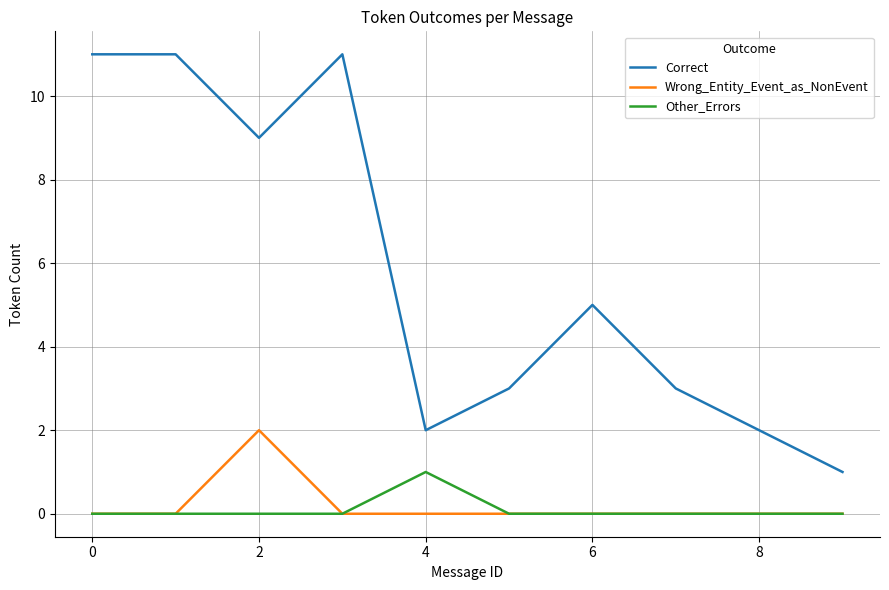

Rank the series by their maximum value, from highest to lowest.

Correct, Wrong_Entity_Event_as_NonEvent, Other_Errors